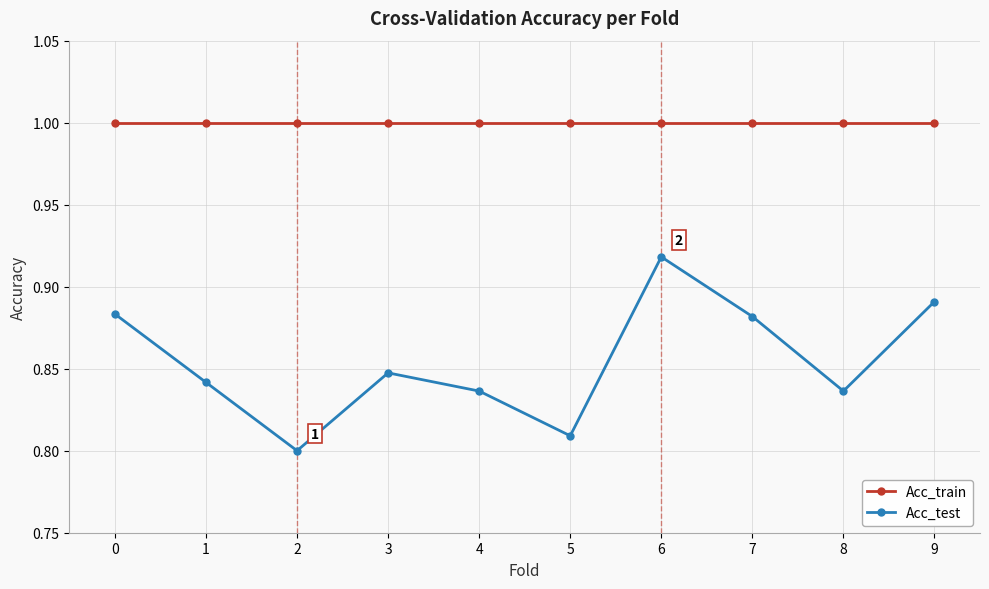

Does the chart display data point markers on the line(s)?

Yes